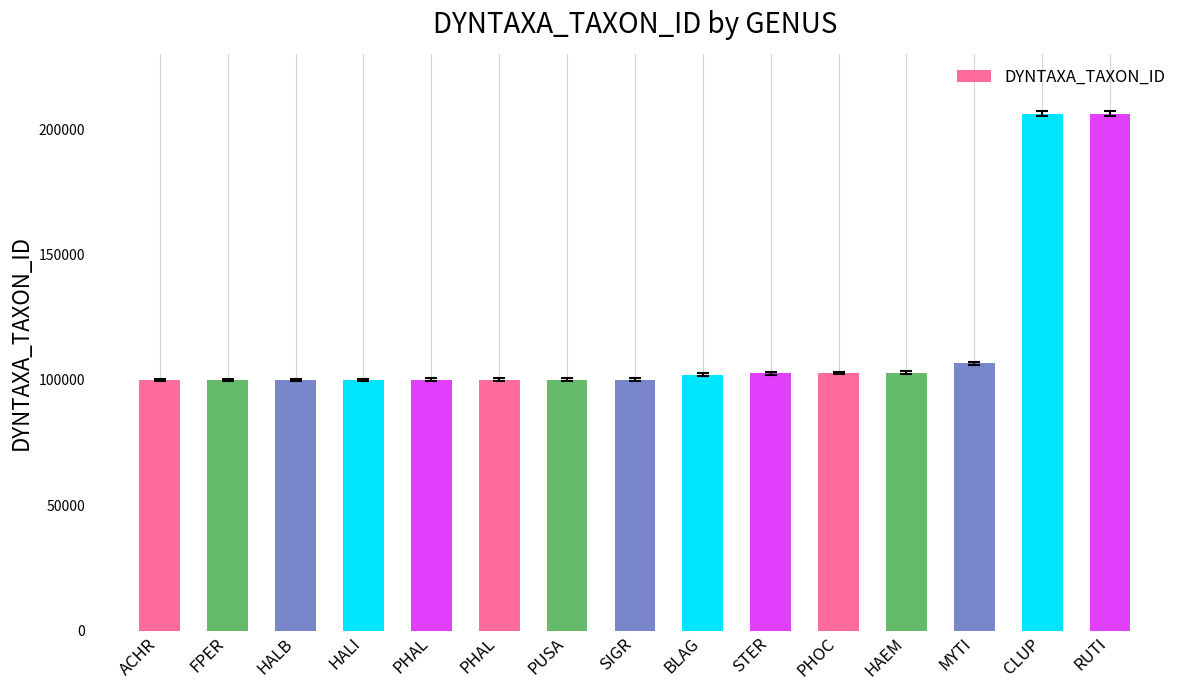

Reading left to right, list all the values displayed in this chart.

ACHR=100011	FPER=100054	HALB=100067	HALI=100068	PHAL=100096	PHAL=100102	PUSA=100104	SIGR=100144	BLAG=102110	STER=102618	PHOC=102708	HAEM=102950	MYTI=106665	CLUP=206089	RUTI=206135